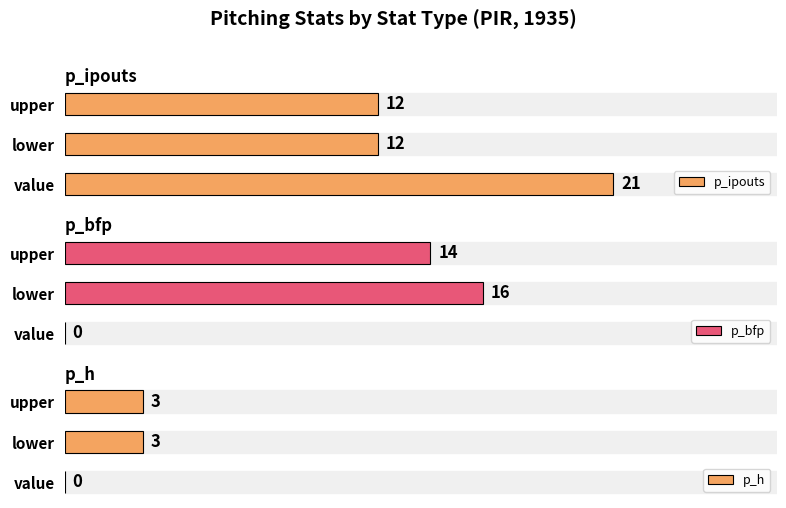

At lower, list the series in order from largest to smallest.

p_bfp, p_ipouts, p_h